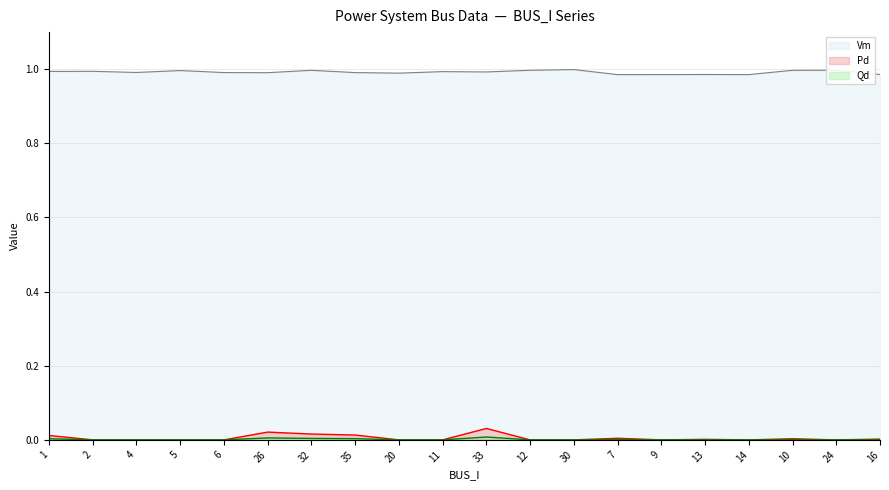

What is the label of the 16th point from the right?

6